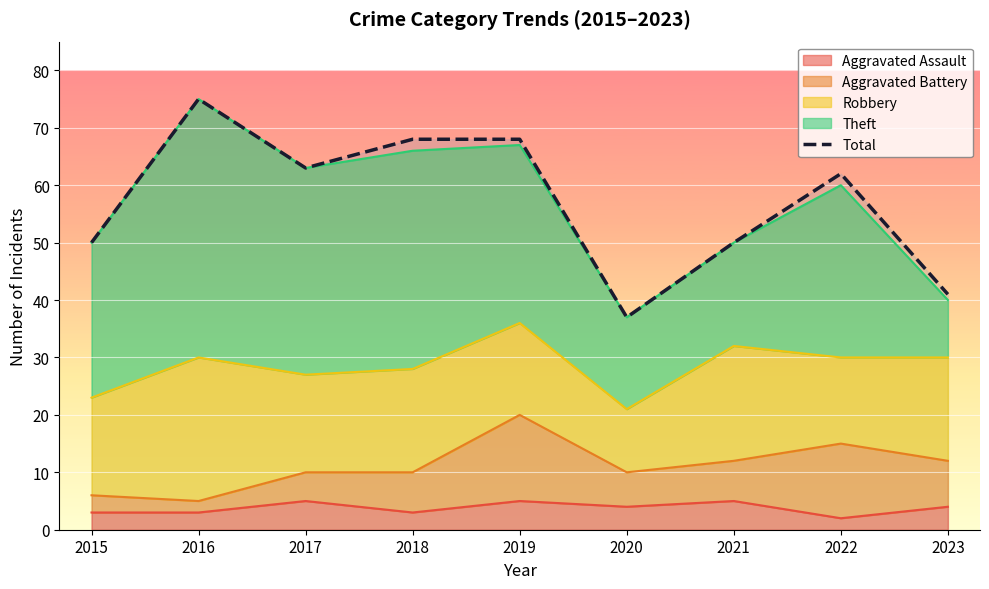

True or false: there are more than 1 points higher than both neighbors.

True